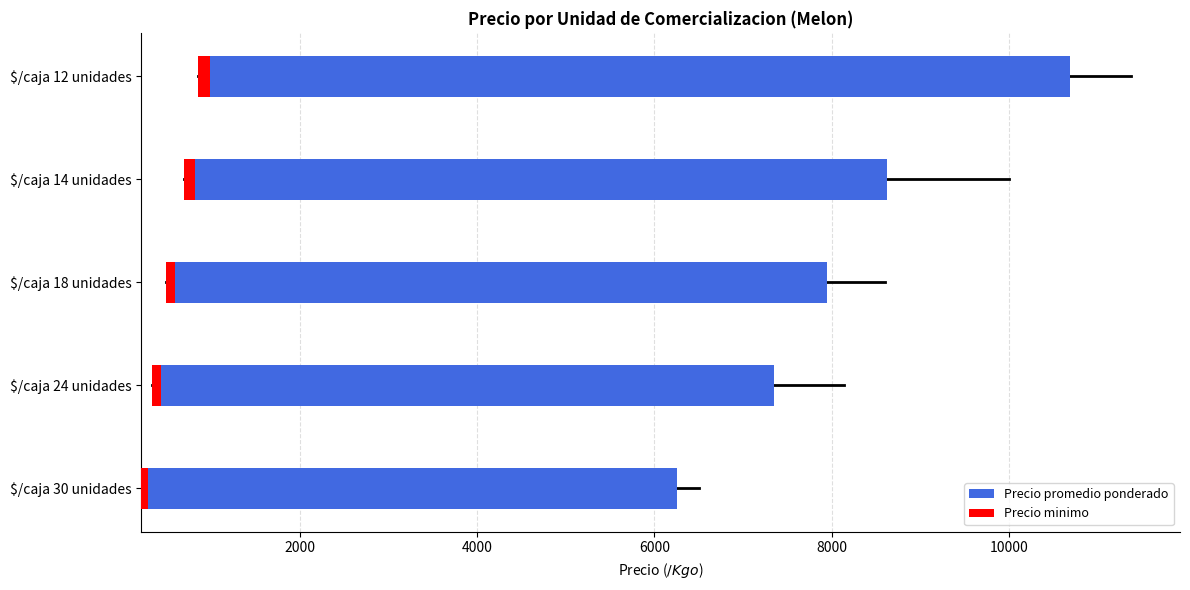

Rank the series by their average value, from lowest to highest.

Precio minimo, Precio promedio ponderado